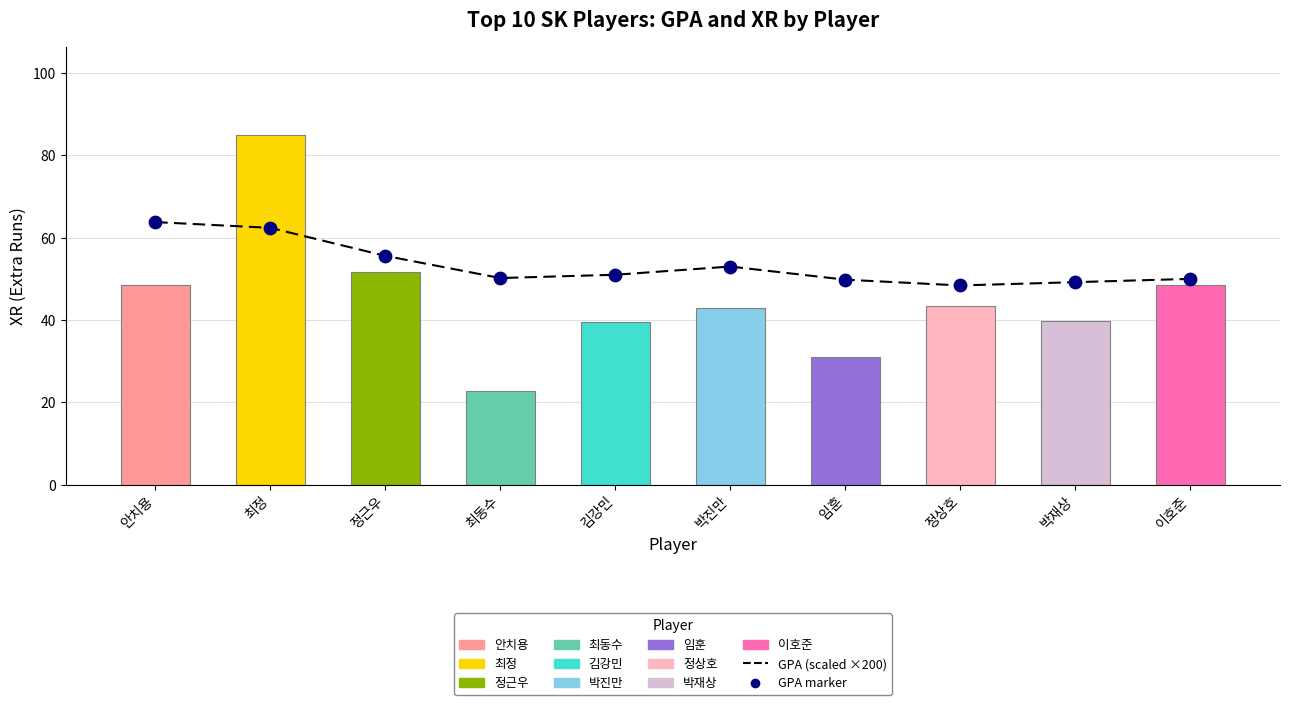

Between 안치용 and 이호준, which is larger?

안치용